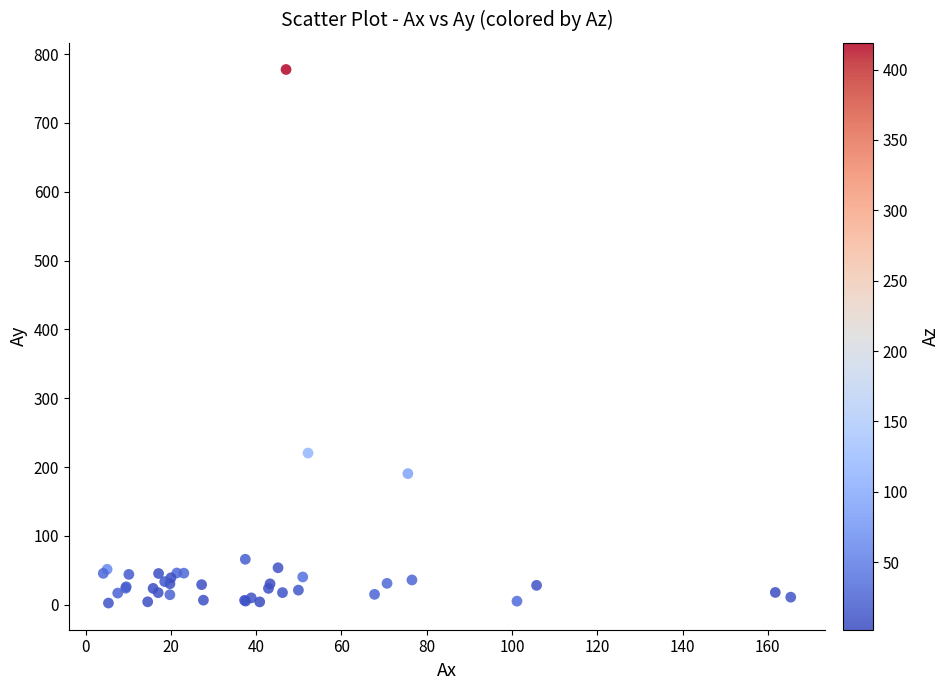

What Y value in the scatter plot is closest to 390?

220.3